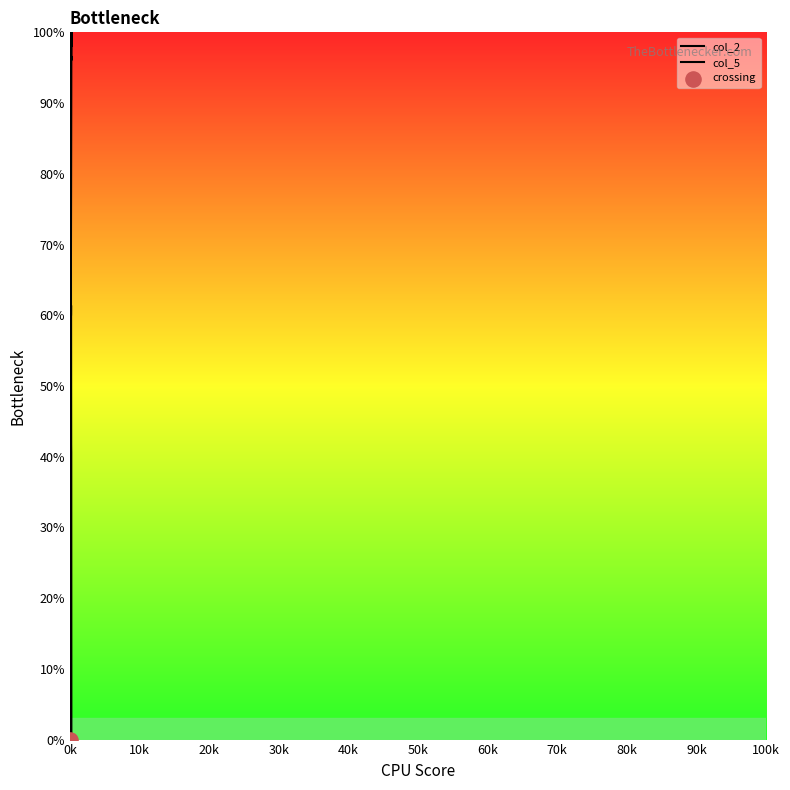

Which series has the widest spread of Y values?

col_2